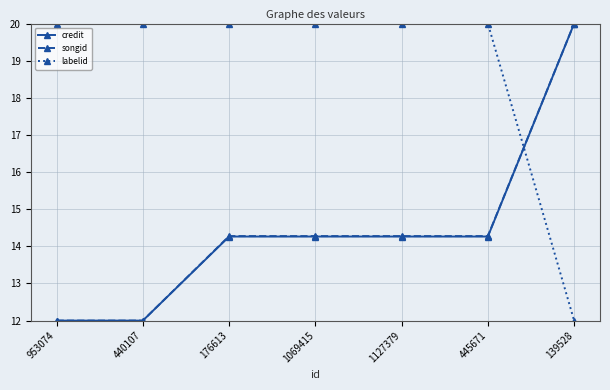

What is the spread (max minus min) of values at 445671?

5.7